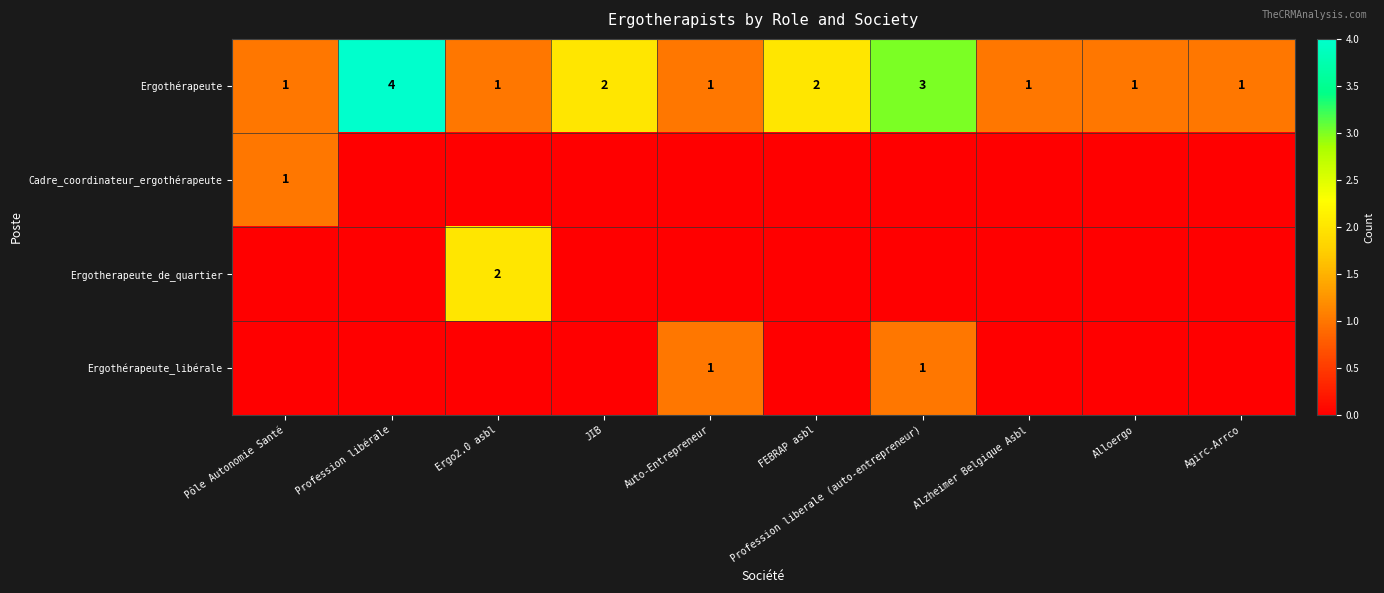

How many Ergothérapeute values are between 1 and 2?

8